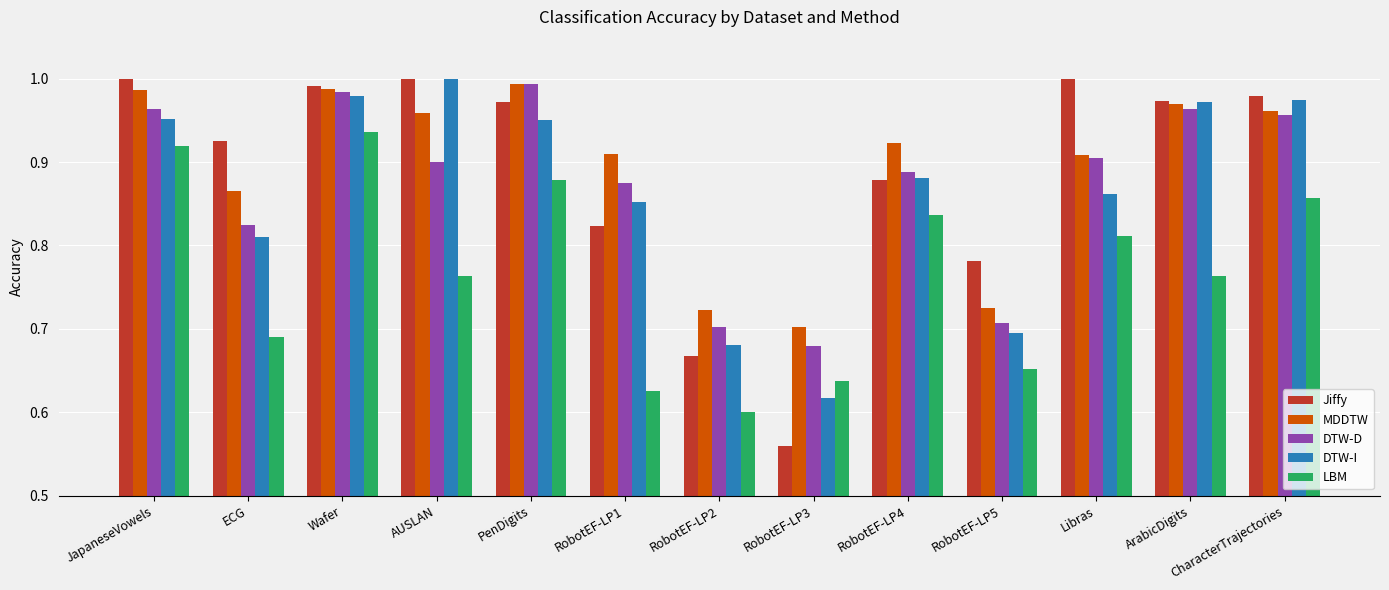

At which label does MDDTW reach its minimum?

RobotEF-LP3